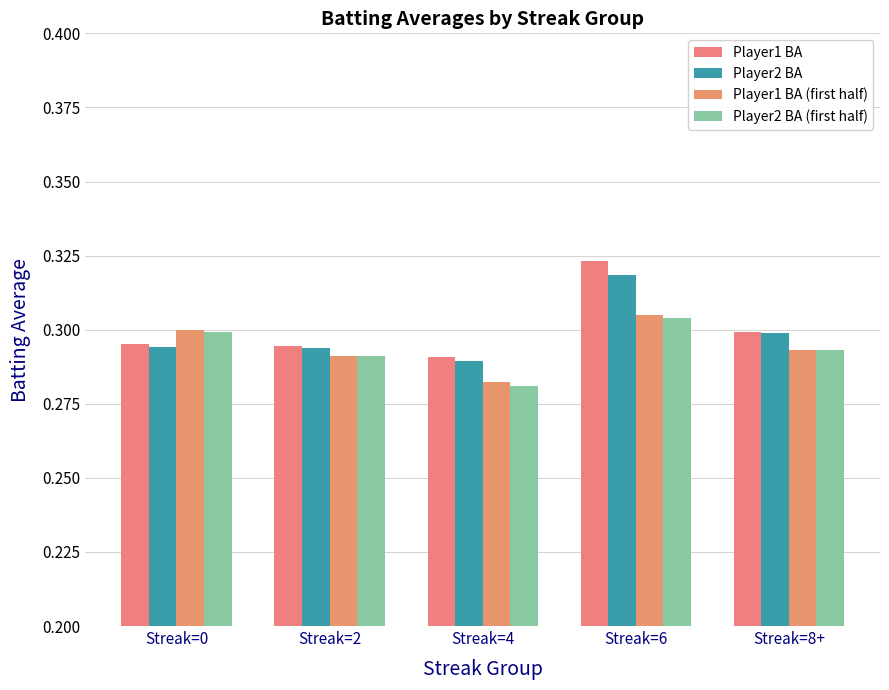

Are the bars horizontal?

No